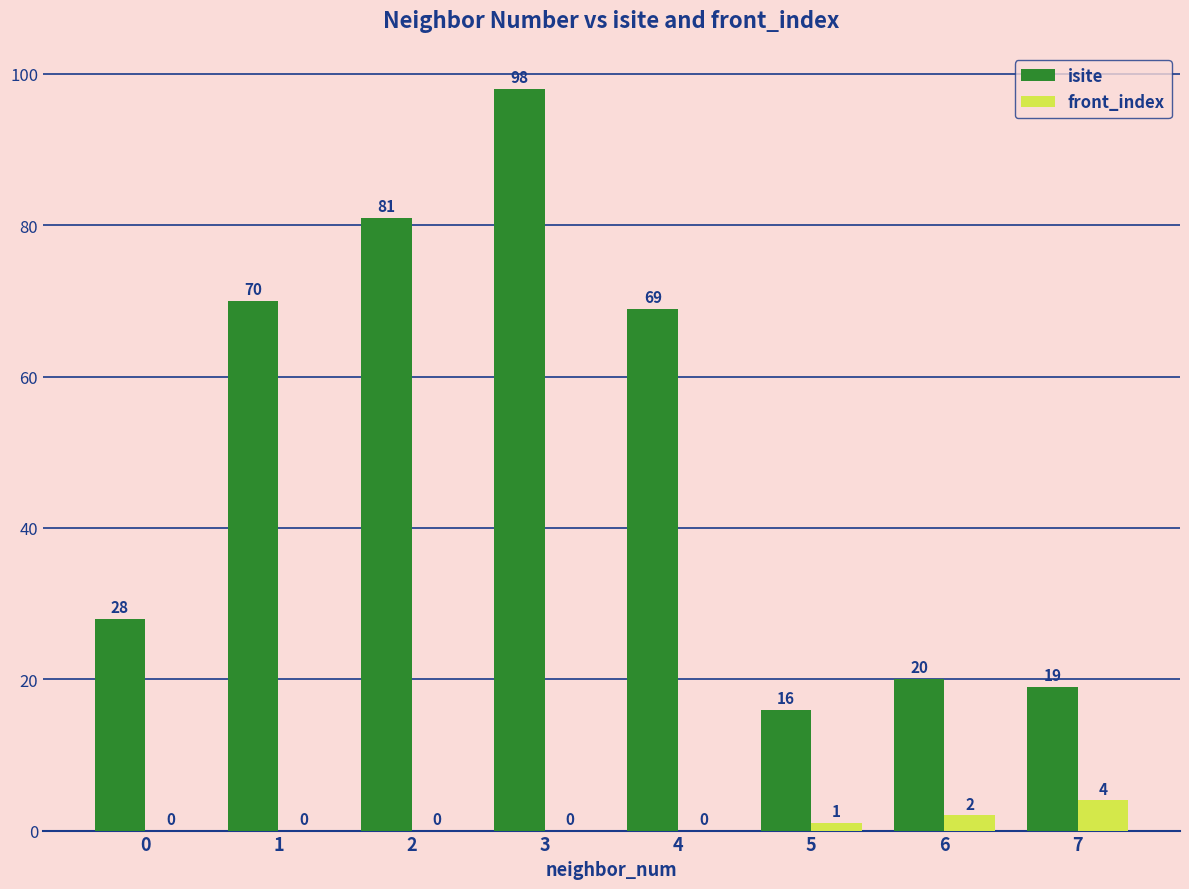

What is the total value across all series at 5?

17